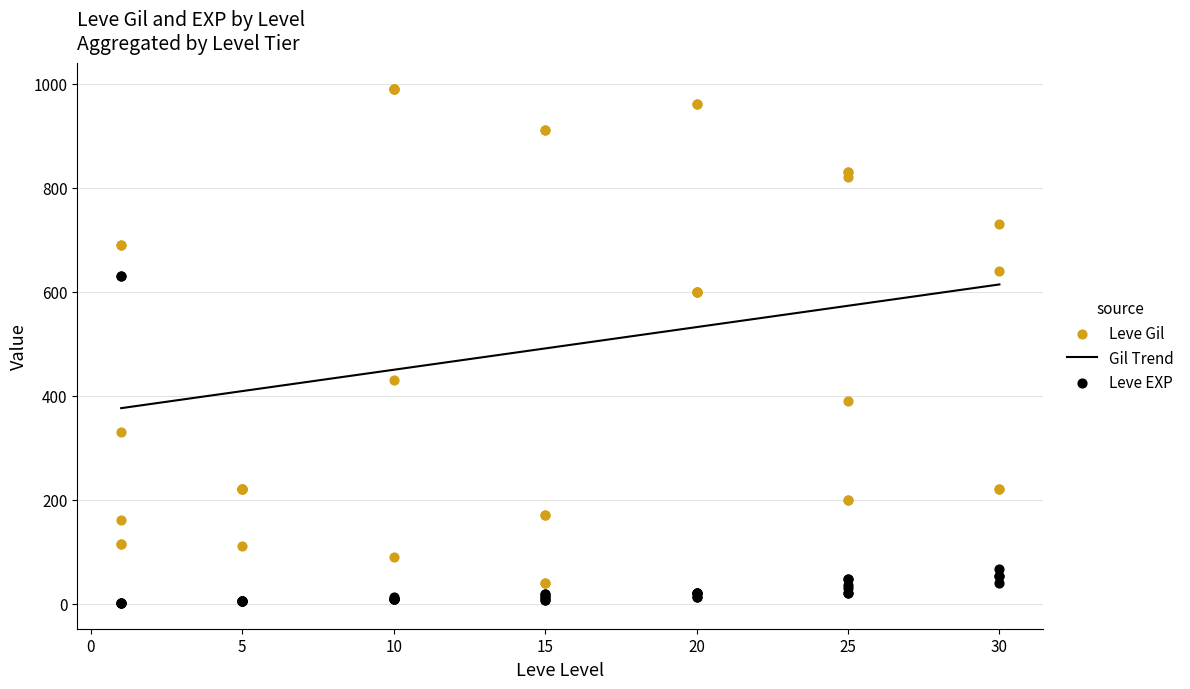

What is the lowest value of the Gil Trend series?

375.8